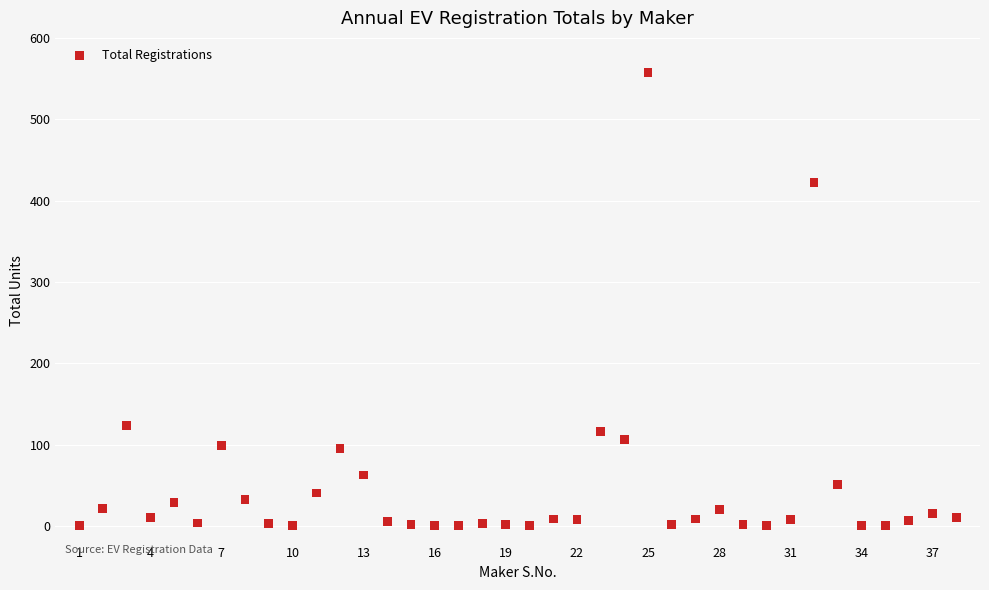

What Y value in the scatter plot is closest to 279?

422